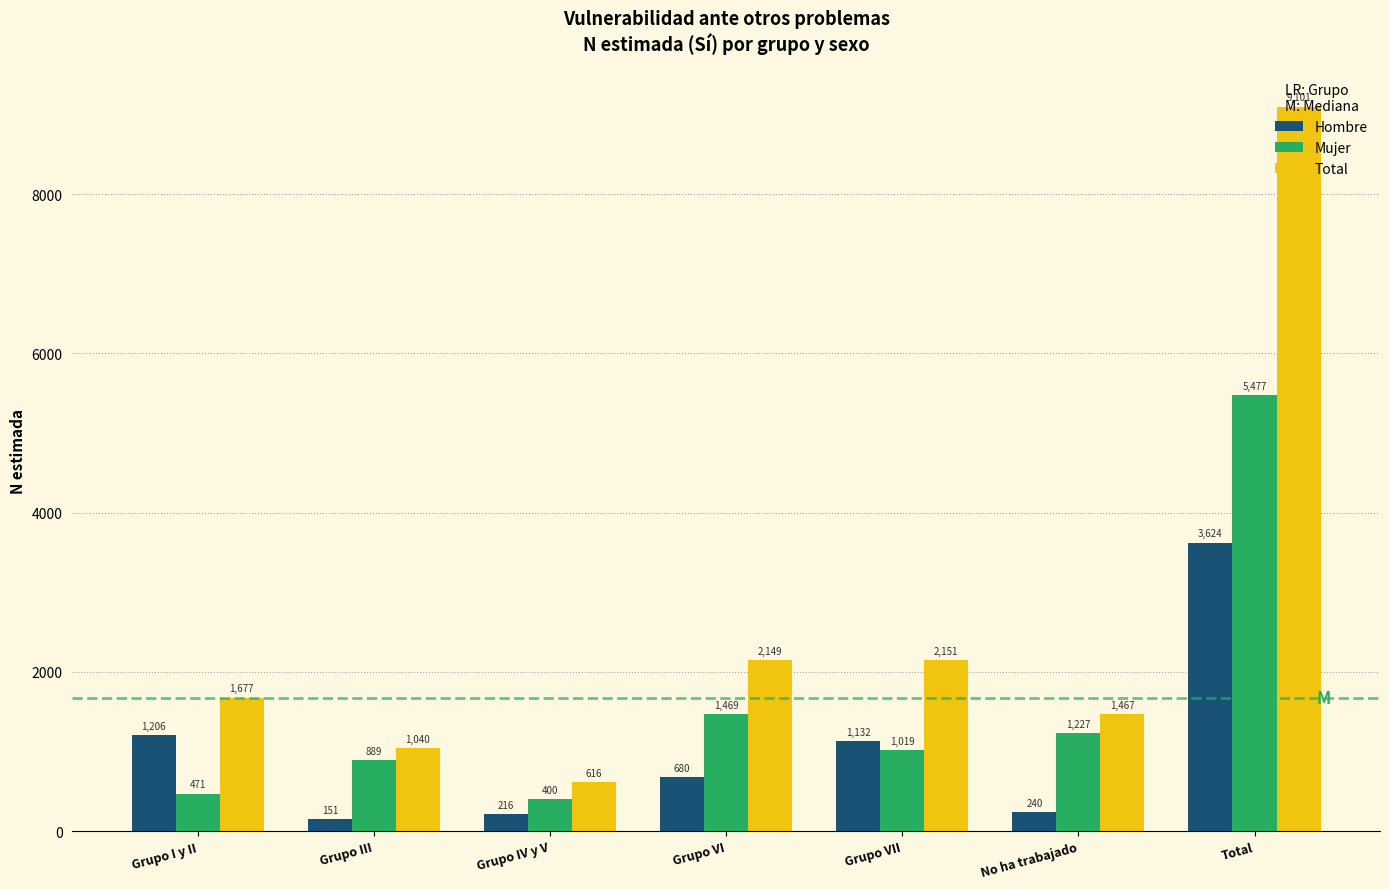

Reading right to left, what are all the values shown in this chart?

Hombre: Total=3624	No ha trabajado=240	Grupo VII=1132	Grupo VI=680	Grupo IV y V=216	Grupo III=151	Grupo I y II=1206
Mujer: Total=5477	No ha trabajado=1227	Grupo VII=1019	Grupo VI=1469	Grupo IV y V=400	Grupo III=889	Grupo I y II=471
Total: Total=9101	No ha trabajado=1467	Grupo VII=2151	Grupo VI=2149	Grupo IV y V=616	Grupo III=1040	Grupo I y II=1677